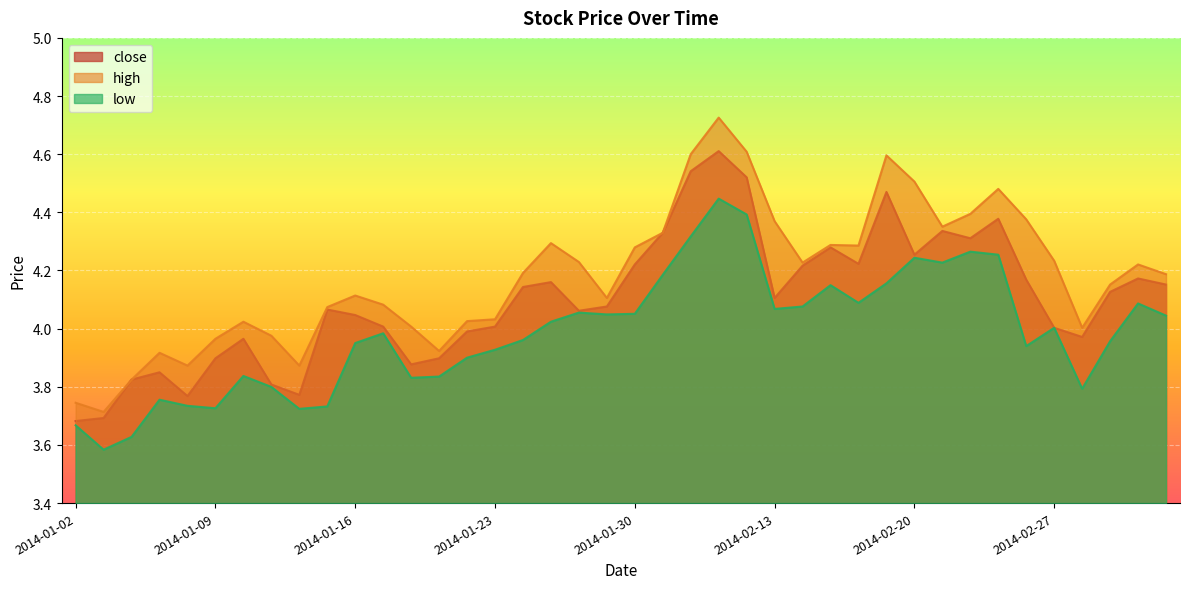

True or false: low and close intersect in this chart.

False